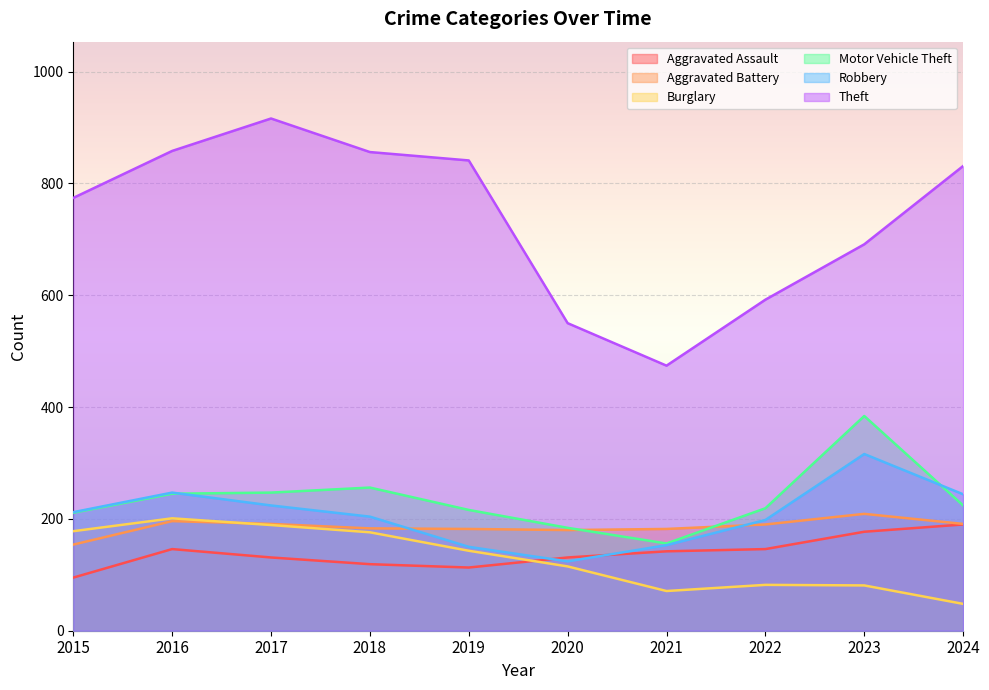

Where is Aggravated Assault nearest to the value 142?

2021